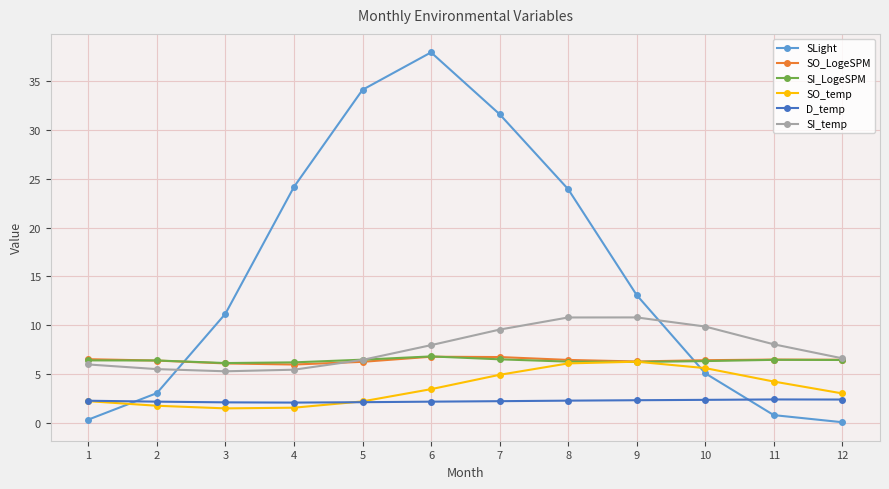

What is the average value of the SI_LogeSPM series?

6.4